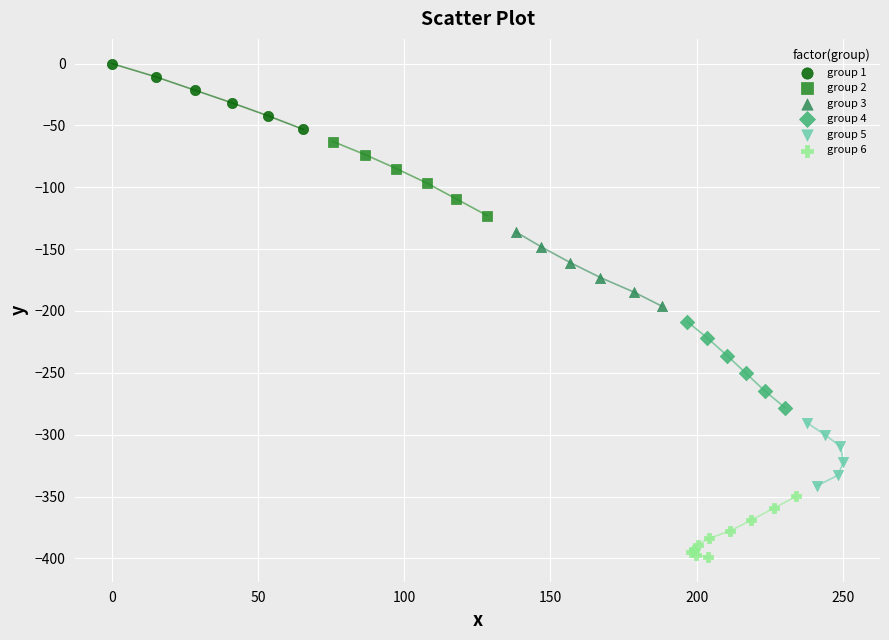

Which series contains the highest Y value?

group 1